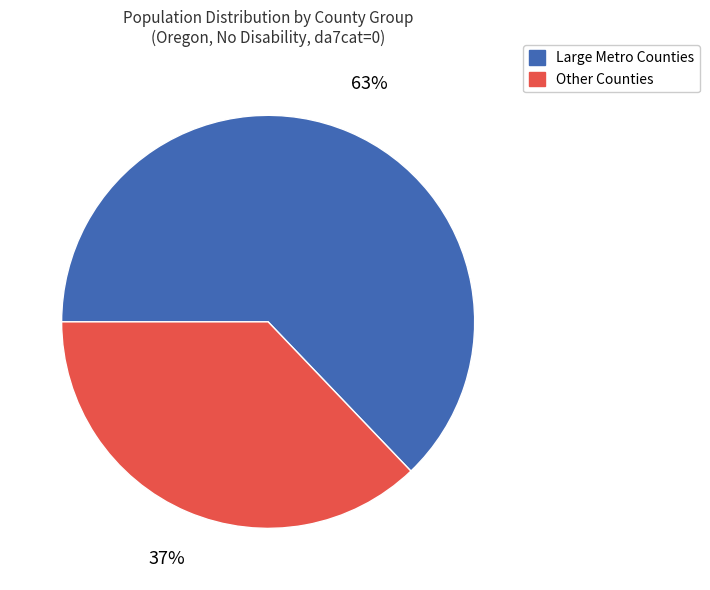

Does any single category account for the majority?

Yes